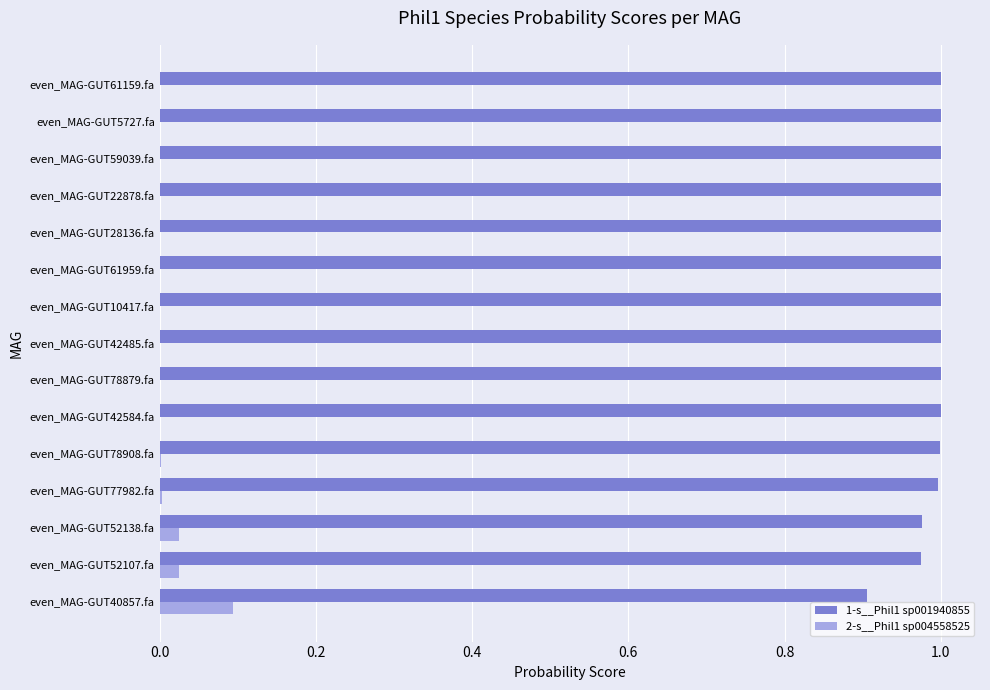

Which series has the largest total across all categories?

1-s__Phil1 sp001940855